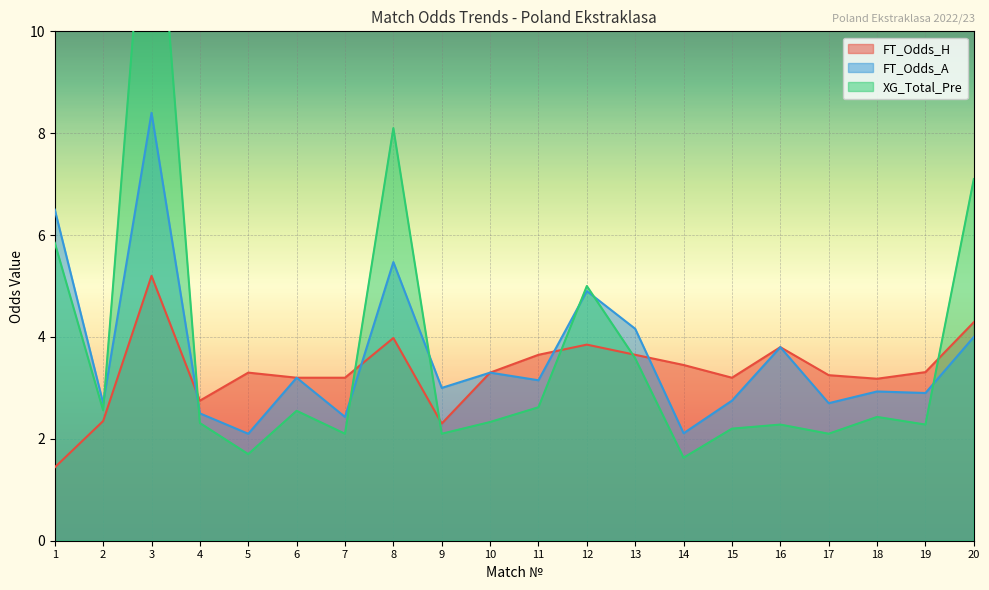

Between which two adjacent categories do FT_Odds_H and FT_Odds_A first intersect?

3 and 4